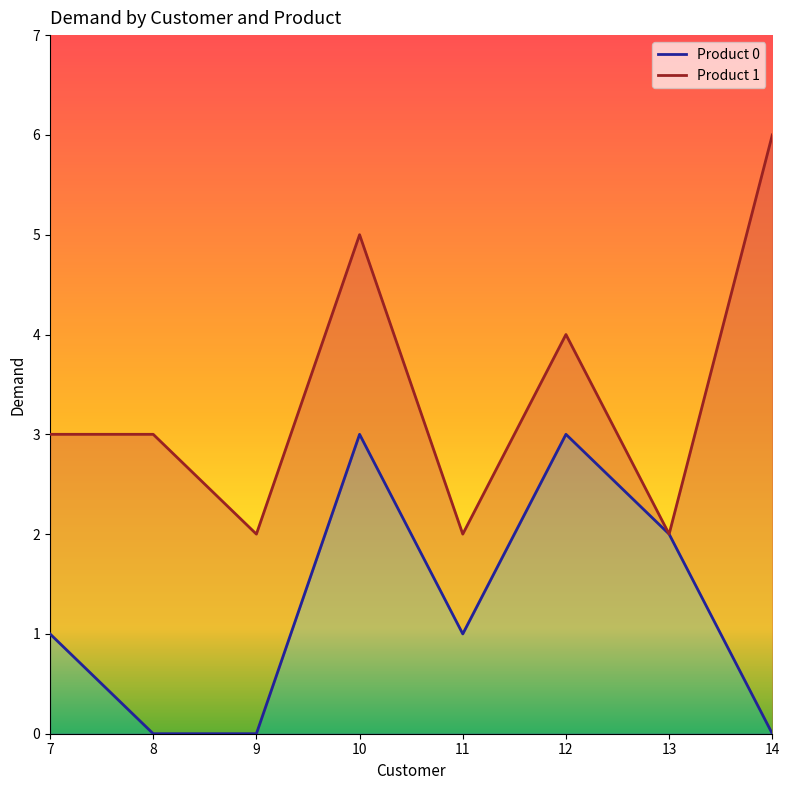

Which category has the highest value across all series?

14